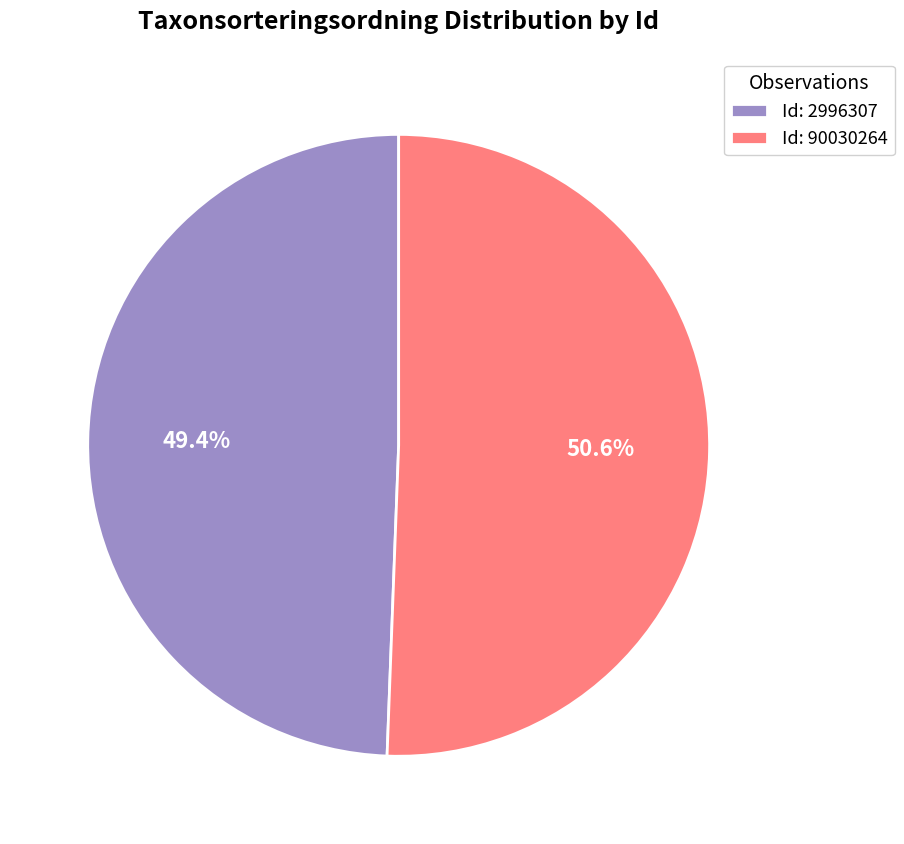

Rank the categories by value from lowest to highest.

Id: 2996307, Id: 90030264